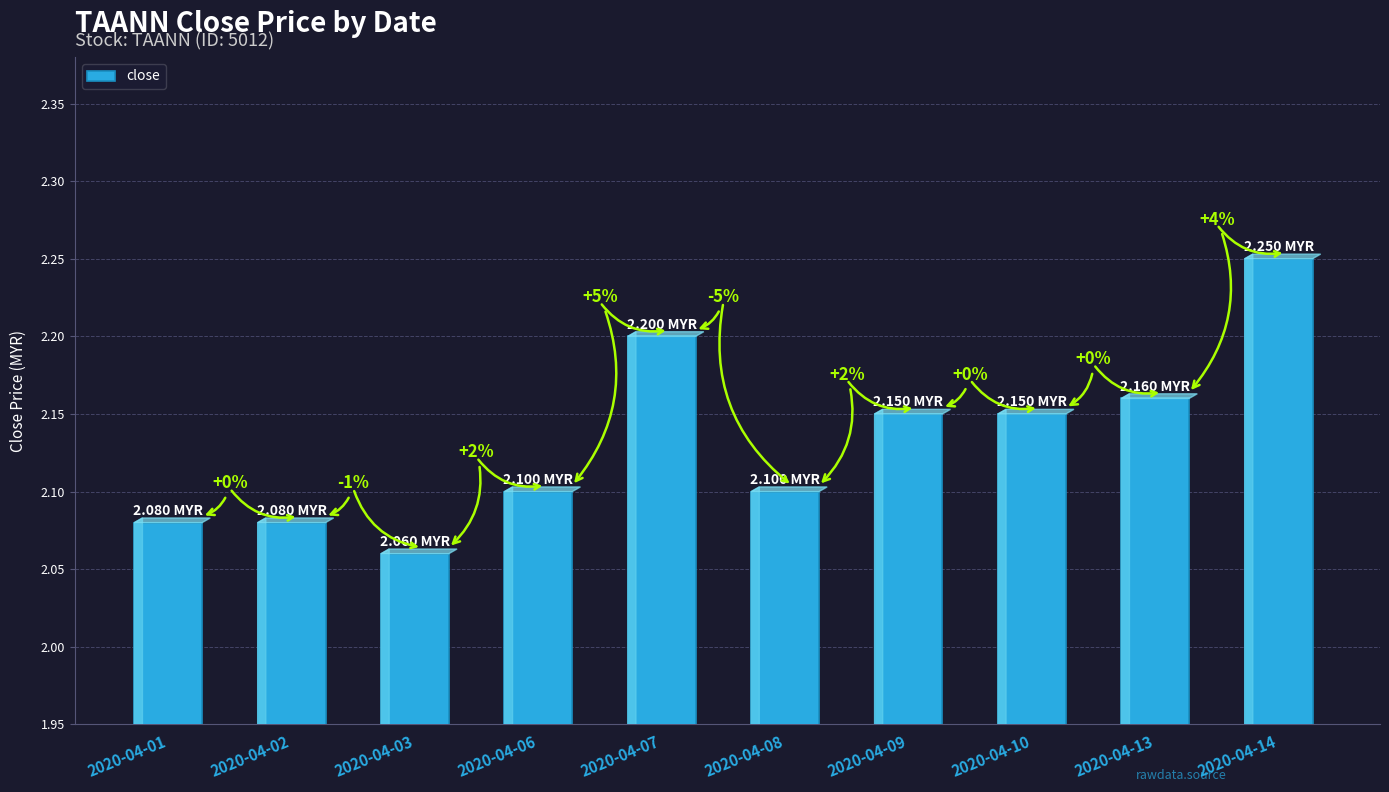

Are the bars horizontal?

No